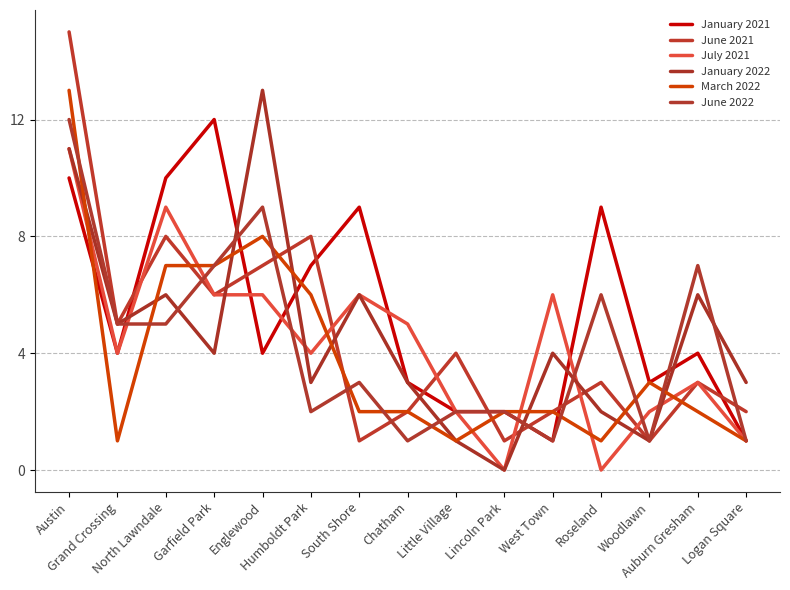

True or false: June 2022 has a value of 3 at Garfield Park.

False